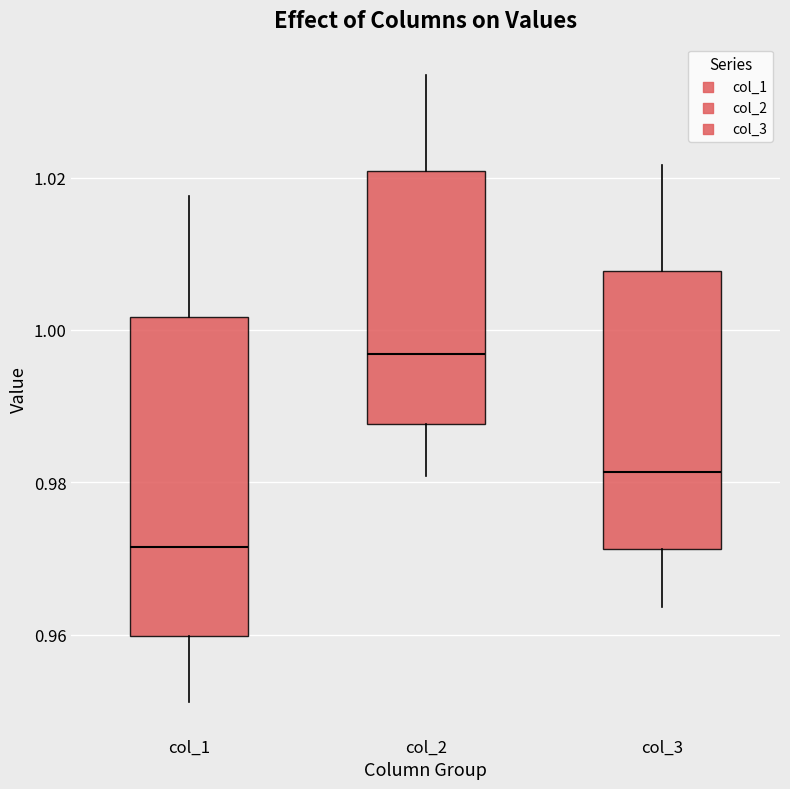

Reading left to right, read every box against the y-axis: the position of its median line, the range the box covers, and the ends of its whiskers. The values are not printed on the chart, so give them approximately, as read against the axis.

col_1: median 0.972, box 0.960 to 1.002, whiskers 0.952 to 1.018
col_2: median 0.996, box 0.988 to 1.020, whiskers 0.980 to 1.034
col_3: median 0.982, box 0.972 to 1.008, whiskers 0.964 to 1.022